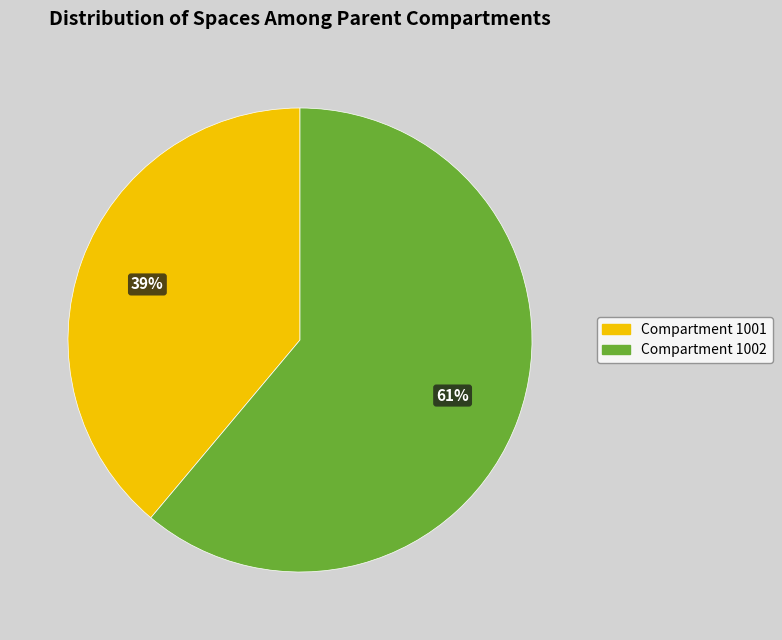

Is Compartment 1002 the majority of the pie?

Yes